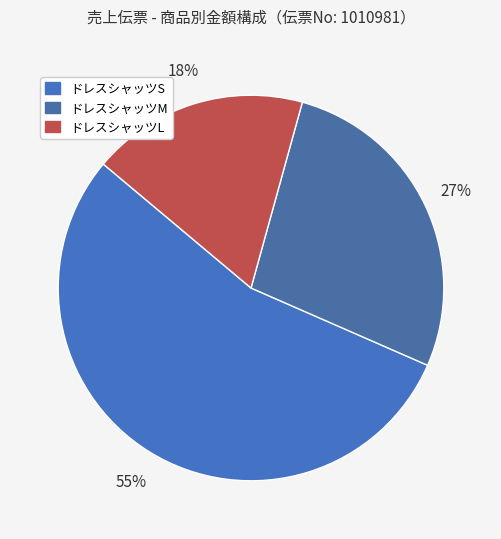

How many slices are in this pie chart?

3